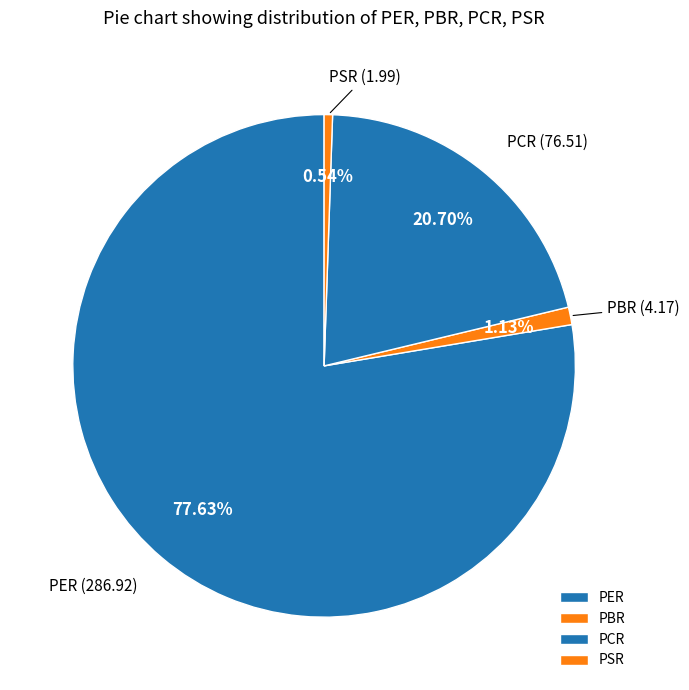

What is the ratio of the value at PCR to the value at PSR?

38.4